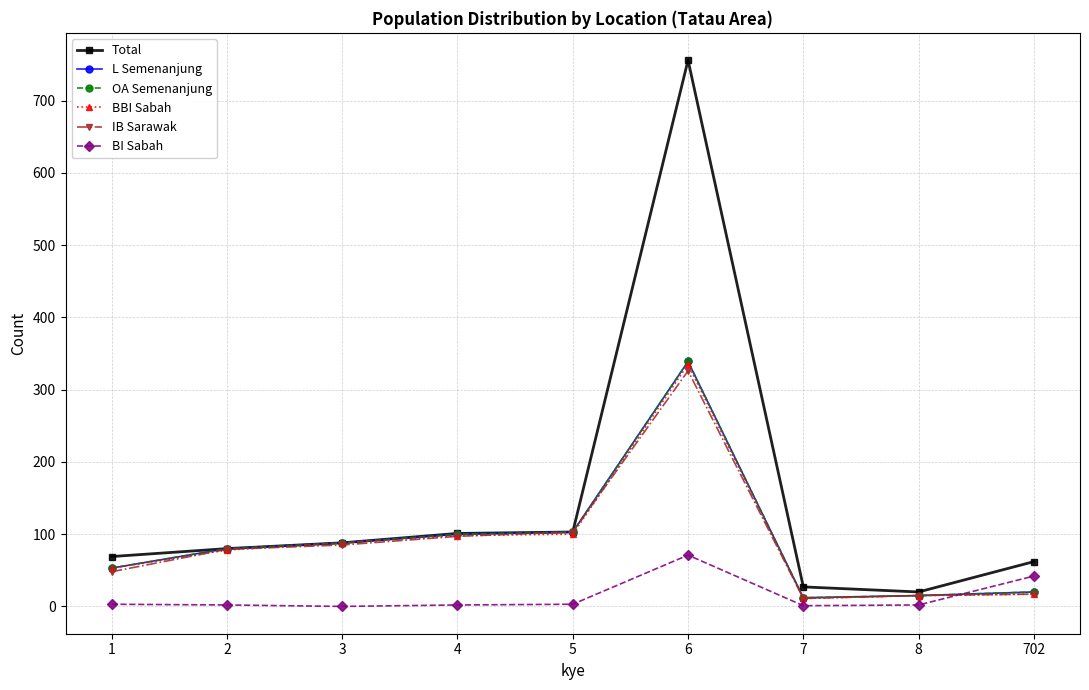

What value does the Total series have at 7, to the nearest 50?

50